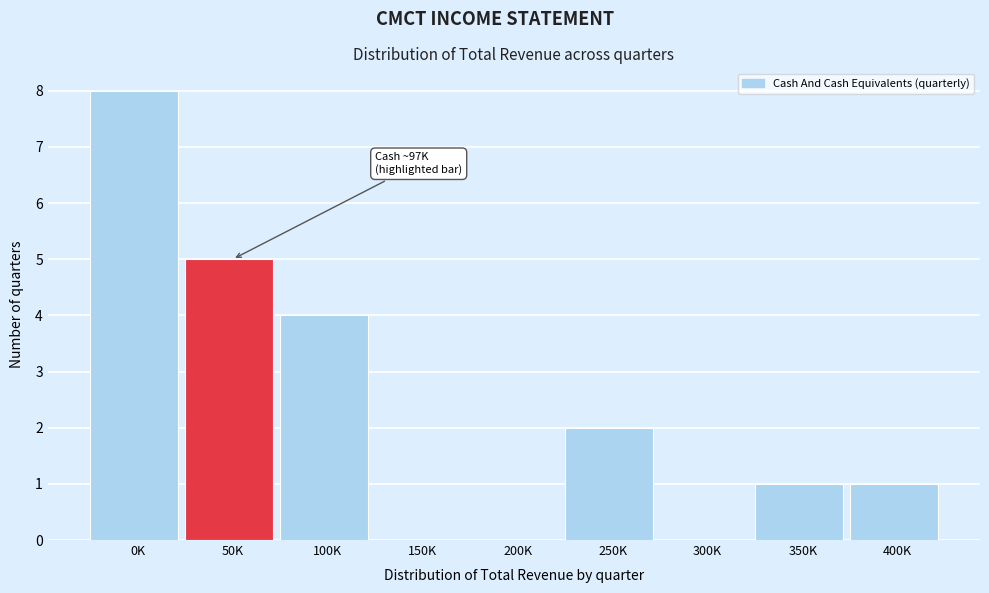

Reading left to right, list all the values displayed in this chart.

0K=8	50K=5	100K=4	150K=0	200K=0	250K=2	300K=0	350K=1	400K=1